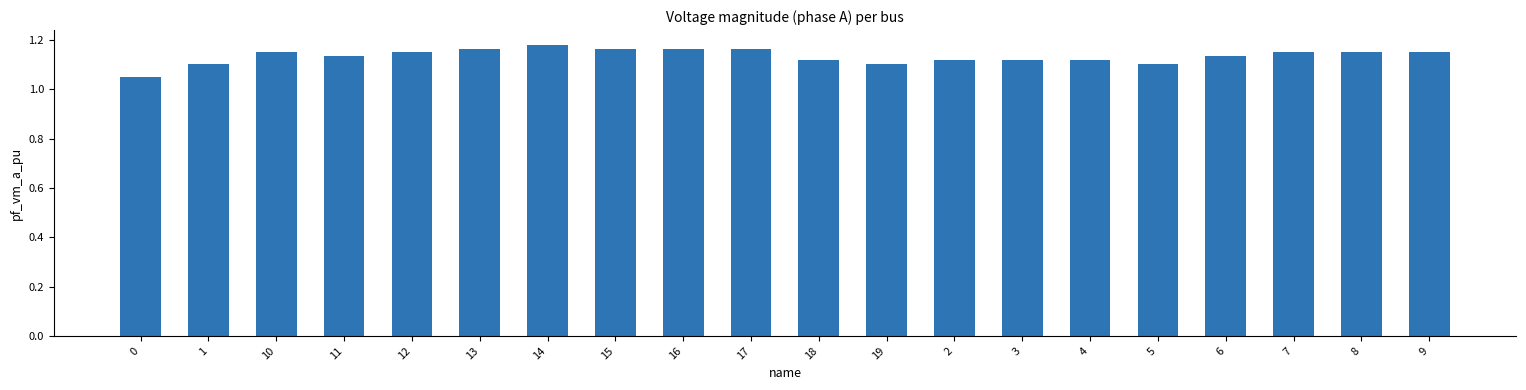

At which category does the chart reach its peak across all series?

14